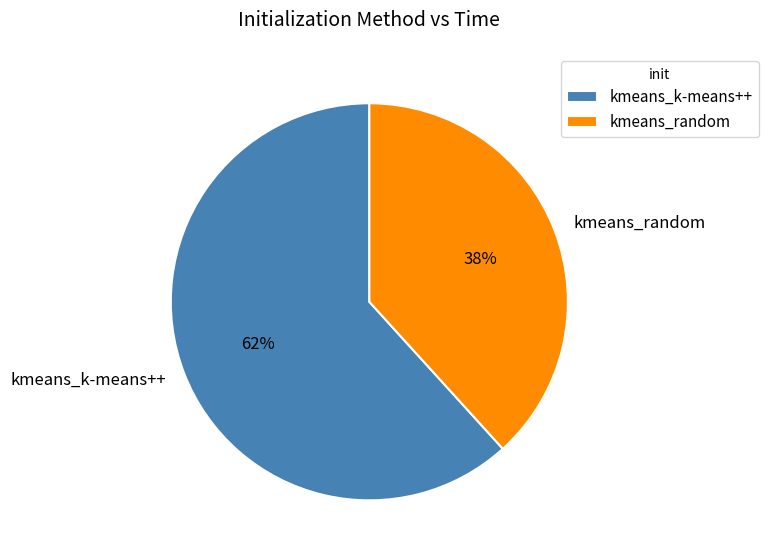

To the nearest percent, what percentage of the pie is kmeans_k-means++?

62%